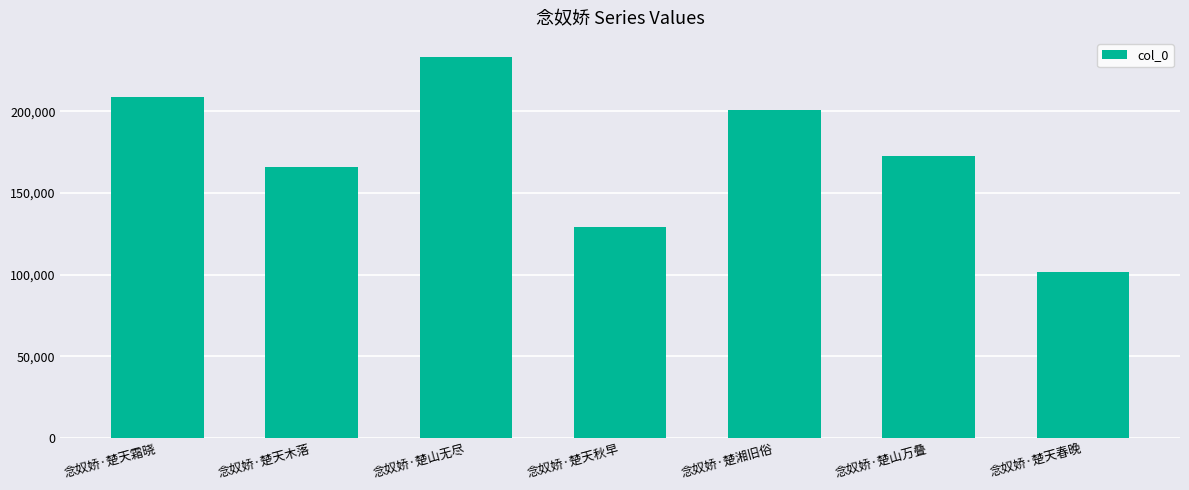

How many values are below 172443?

3